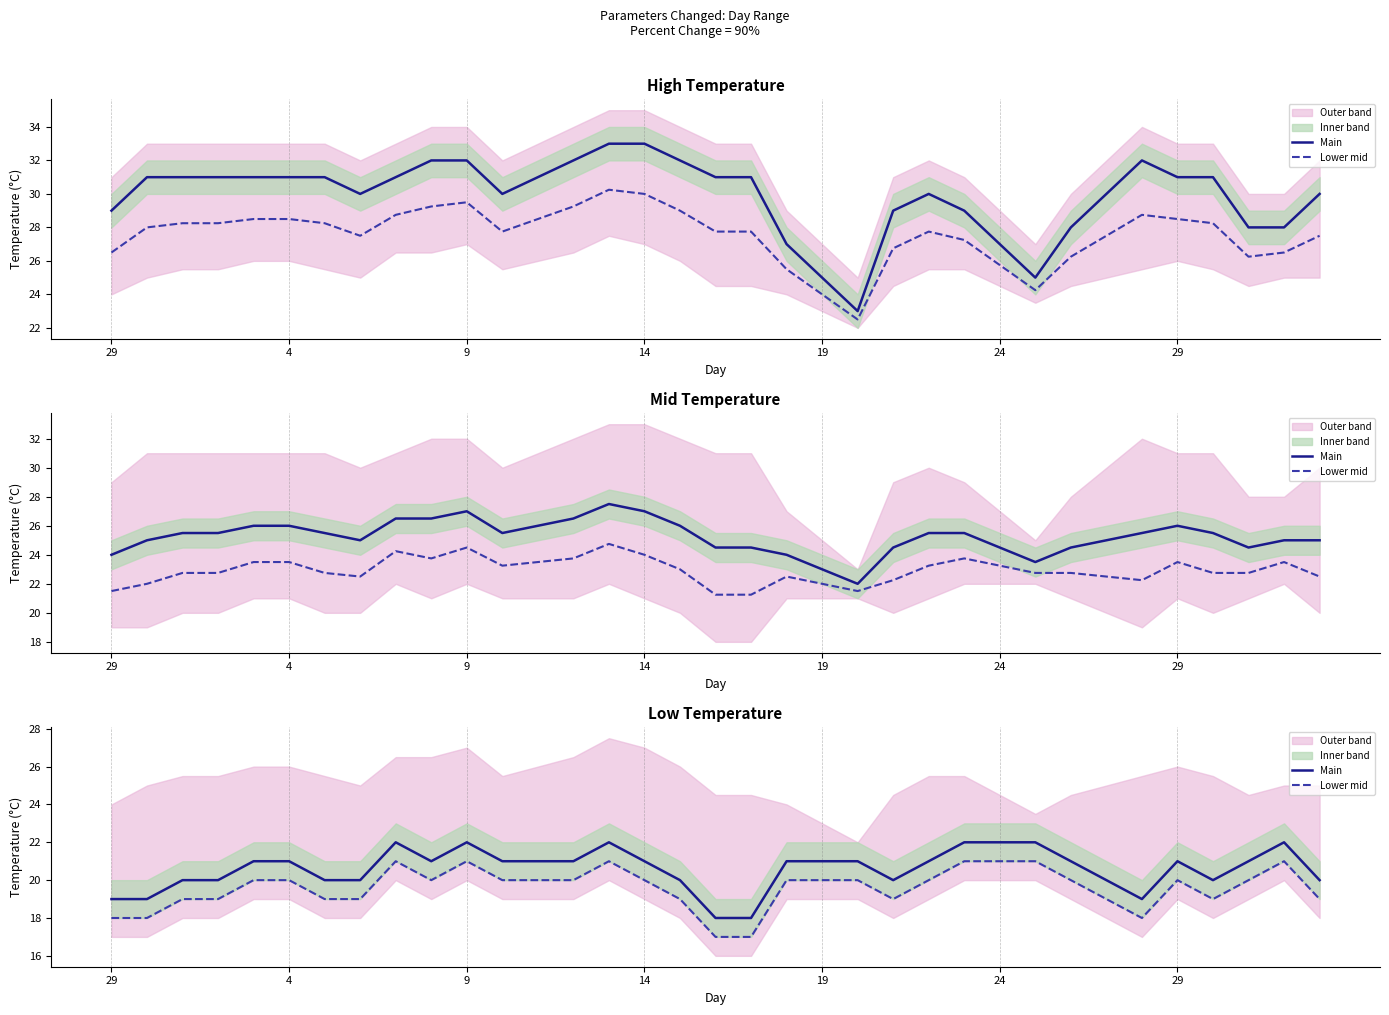

Does the chart display data point markers on the line(s)?

No